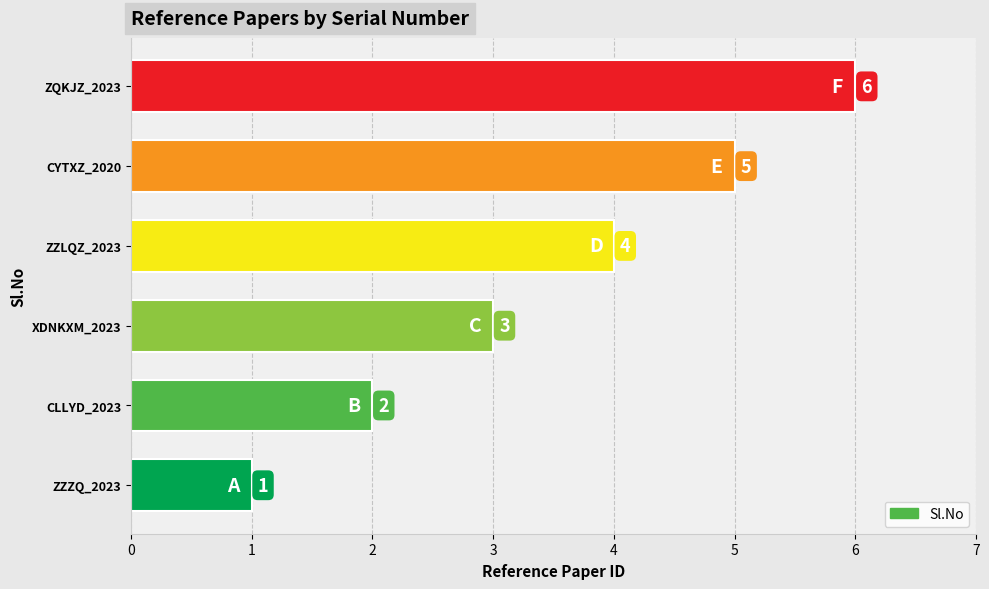

What is the ratio of the value at XDNKXM_2023 to the value at ZZZQ_2023?

3.0